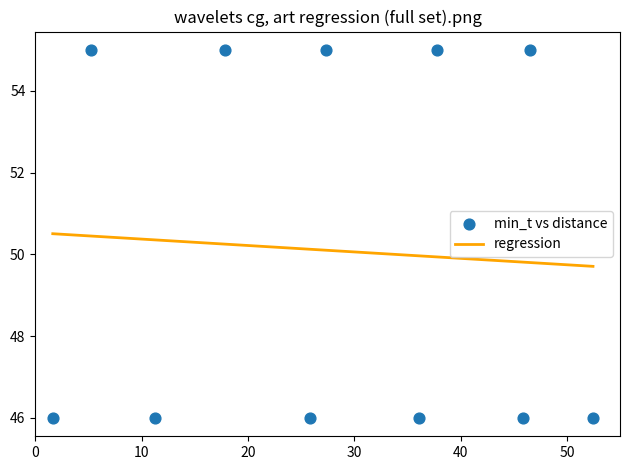

What is the range of Y values (max minus min)?

9